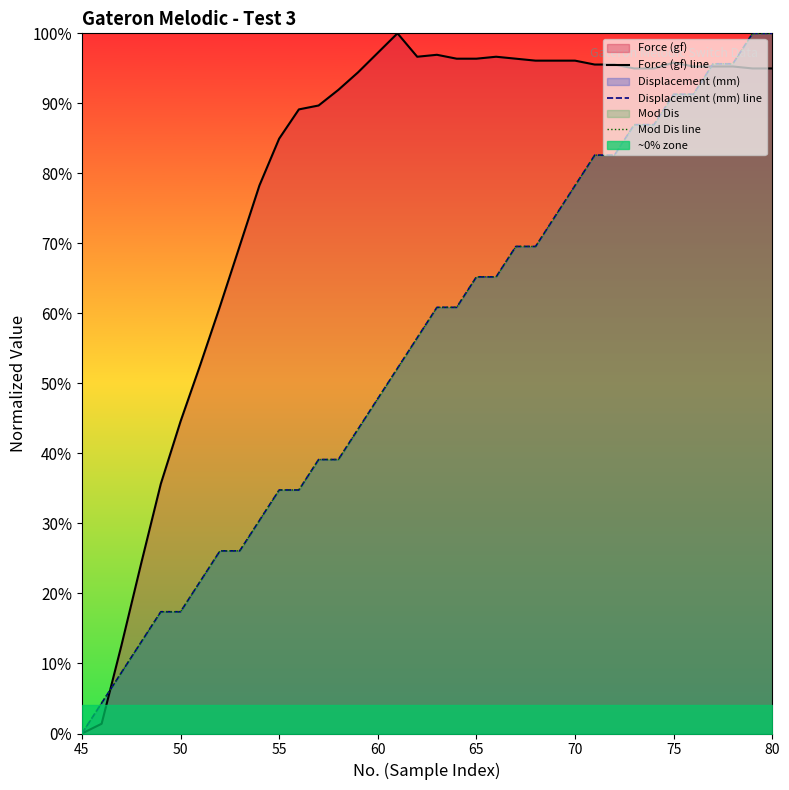

Which series ends up on top after the final intersection of Mod Dis line and Force (gf) line?

Mod Dis line